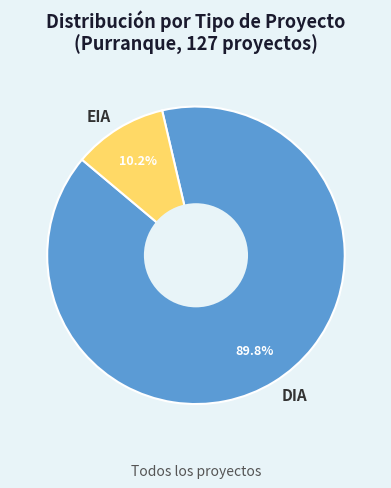

What percentage do DIA and EIA together represent?

100.0%